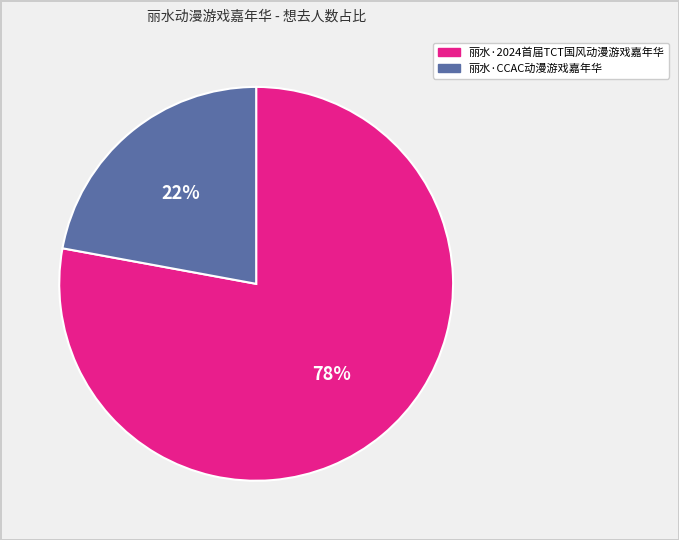

To the nearest percent, what percentage of the pie is 丽水·CCAC动漫游戏嘉年华?

22%